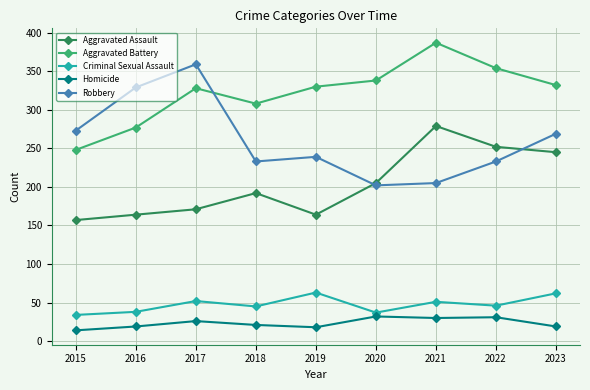

True or false: Robbery and Criminal Sexual Assault cross at least once.

False